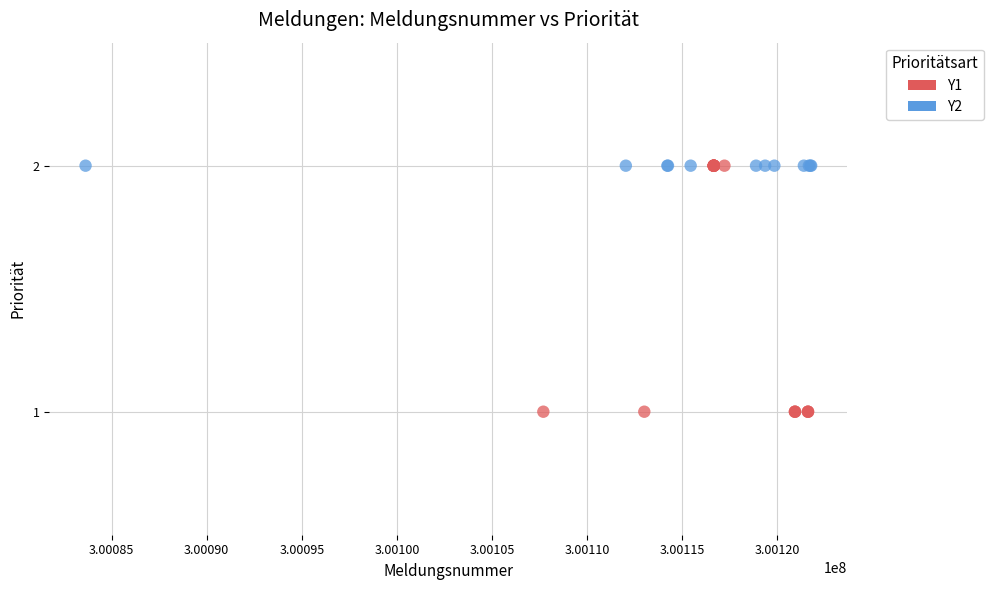

Which series reaches the minimum Y coordinate?

Y1